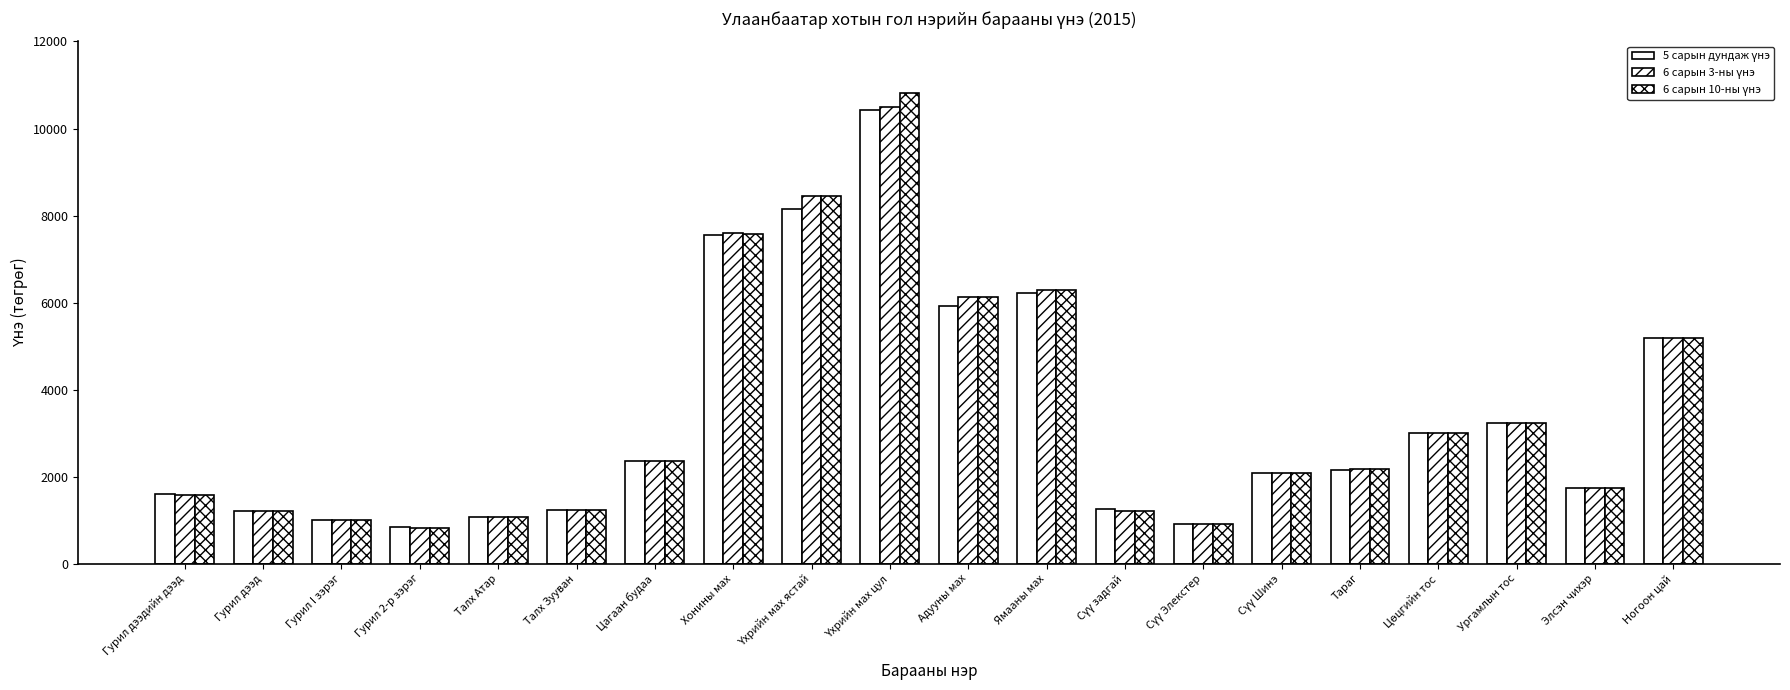

How many distinct data groups are displayed?

3